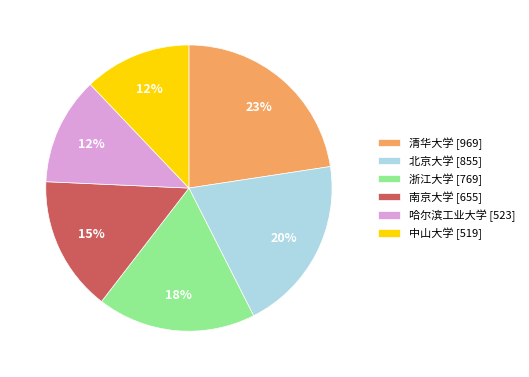

True or false: 南京大学 accounts for 15% of the total.

True